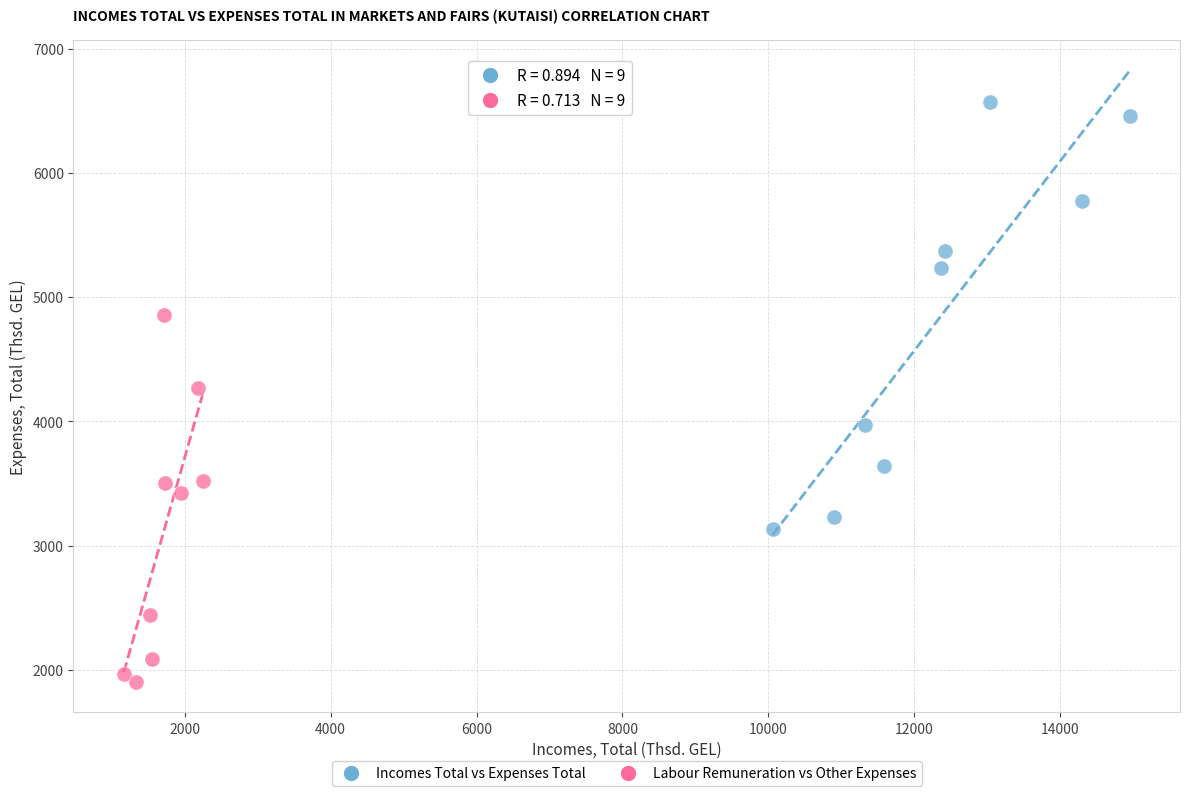

Which series has the widest spread of Y values?

Incomes Total vs Expenses Total